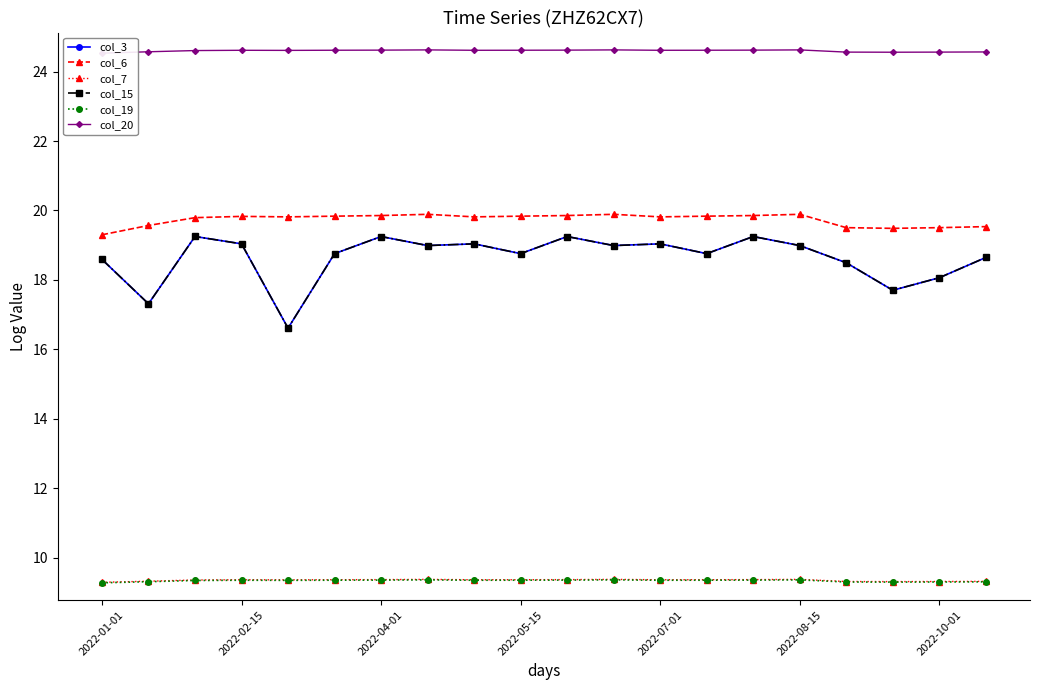

Which has a higher value, 2022-04-01 or 9?

2022-04-01